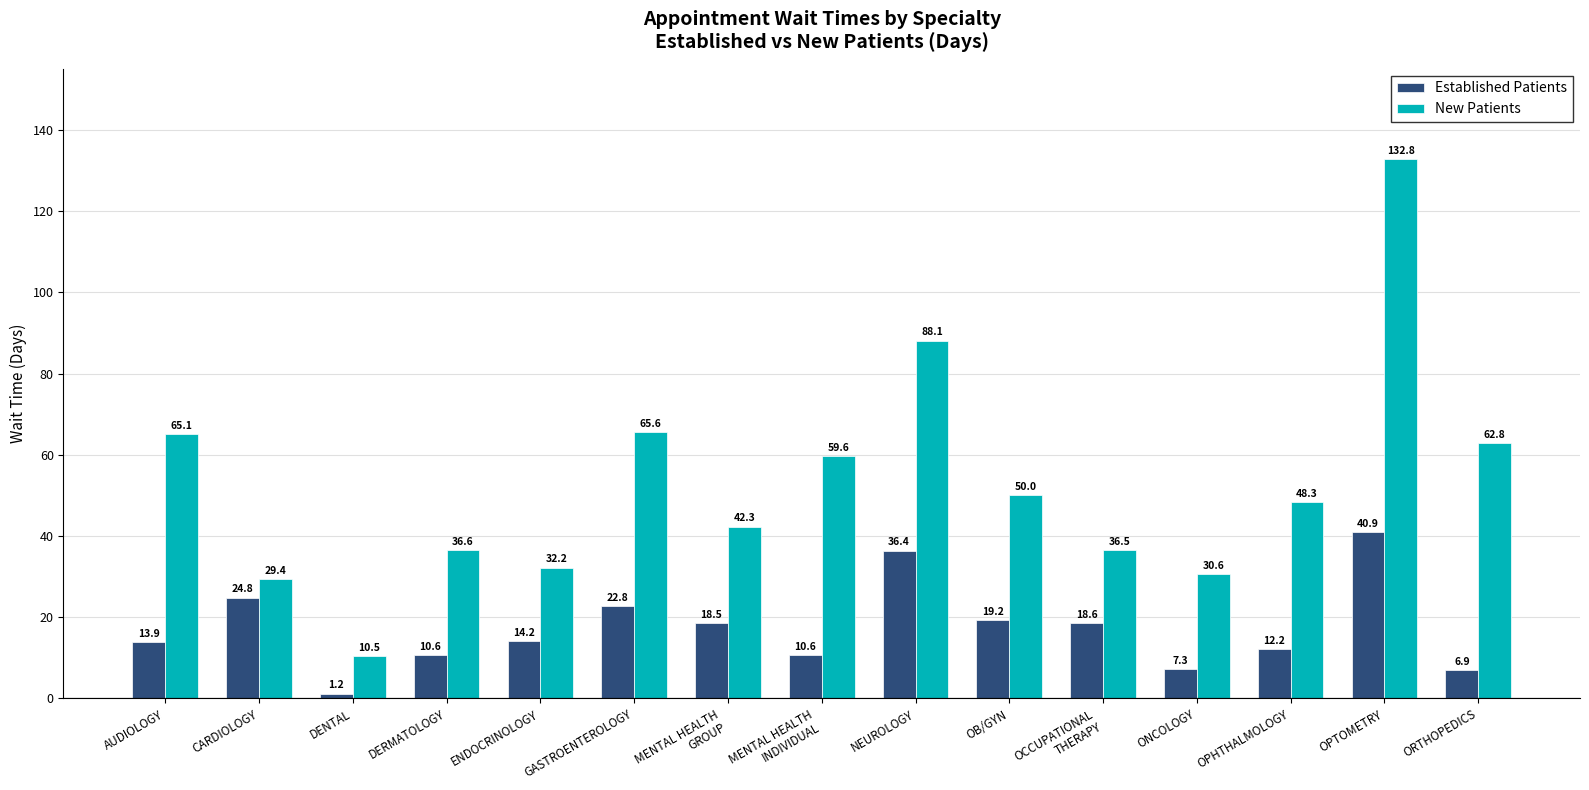

At which category is the sum across all series the highest?

OPTOMETRY